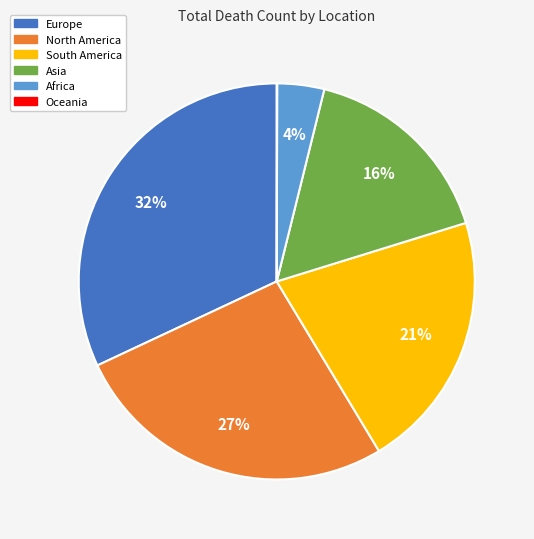

Is the sum of South America and Africa greater than half?

No